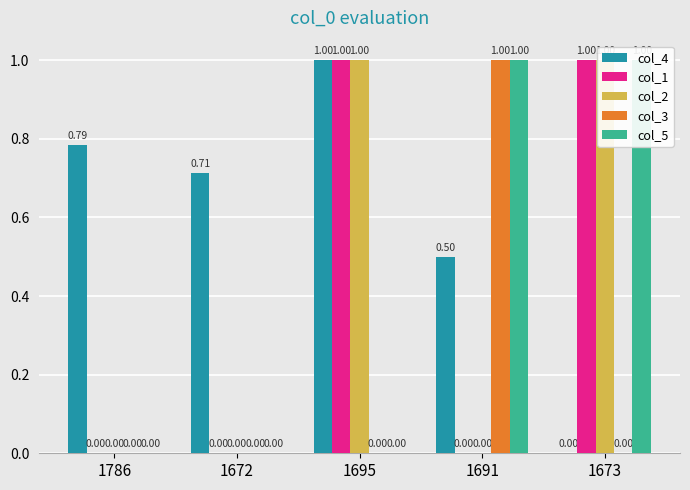

What is the maximum value shown in the chart?

1.0